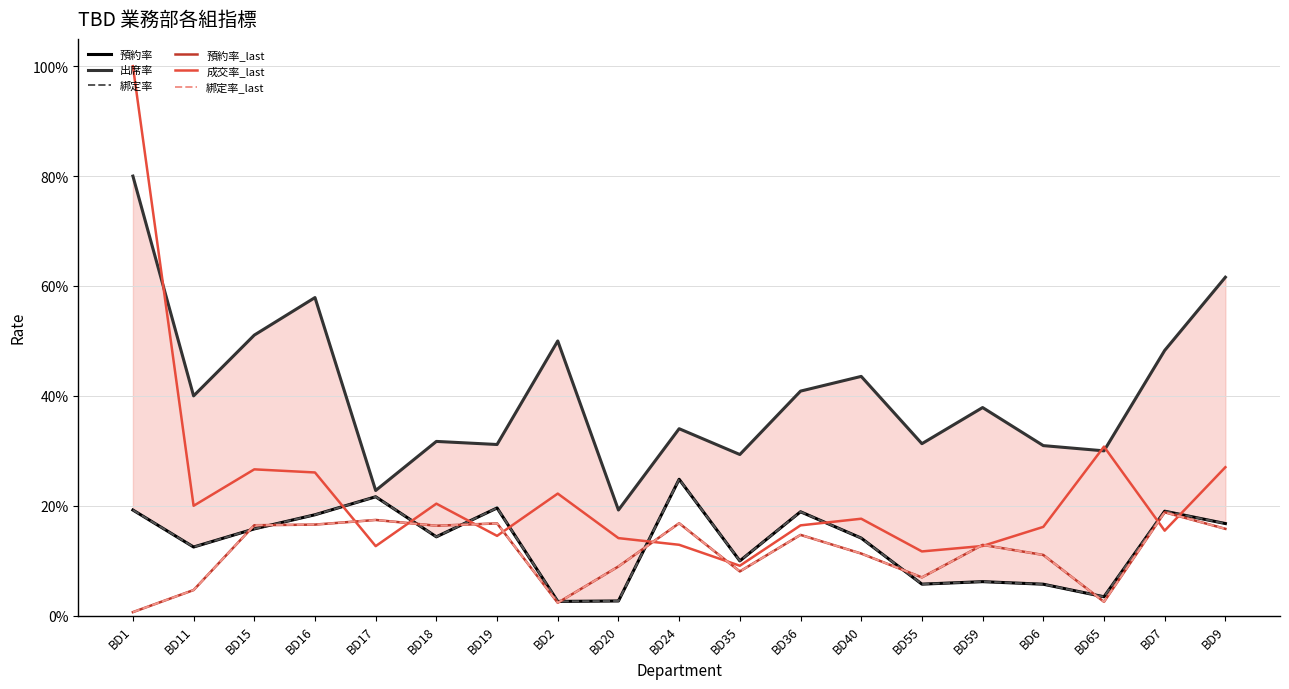

What are all the series names shown in the legend?

預約率, 出席率, 綁定率, 預約率_last, 成交率_last, 綁定率_last